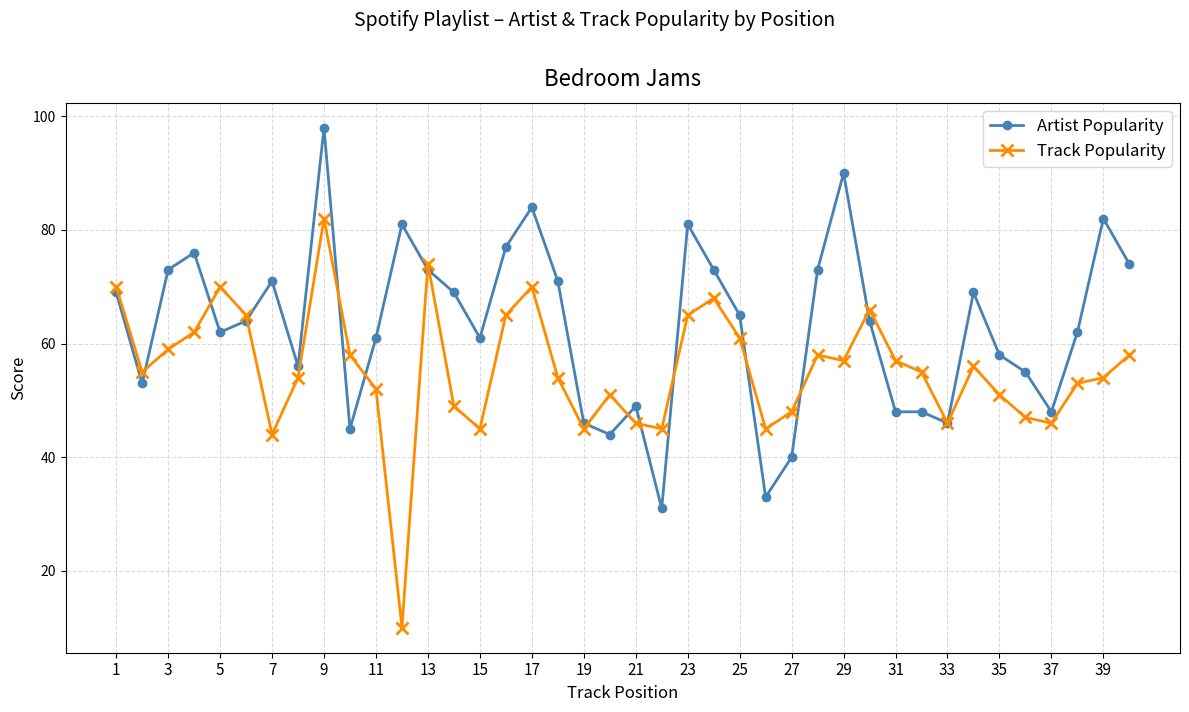

What is the lowest value of the Artist Popularity series?

31